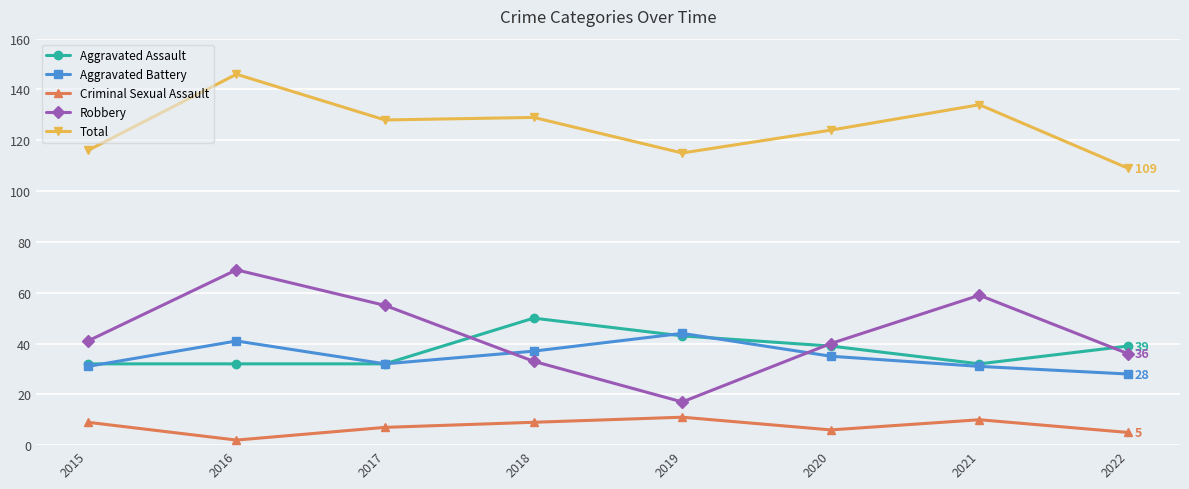

Which series has the largest range (max minus min)?

Robbery